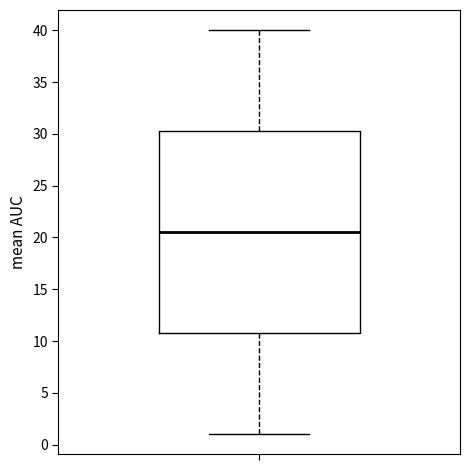

Read this box plot against the y-axis: the position of the median line, the range covered by the box, and the ends of both whiskers. The values are not printed on the chart, so give them approximately, as read against the axis.

median 20.5, box 11.0 to 30.5, whiskers 1.0 to 40.0